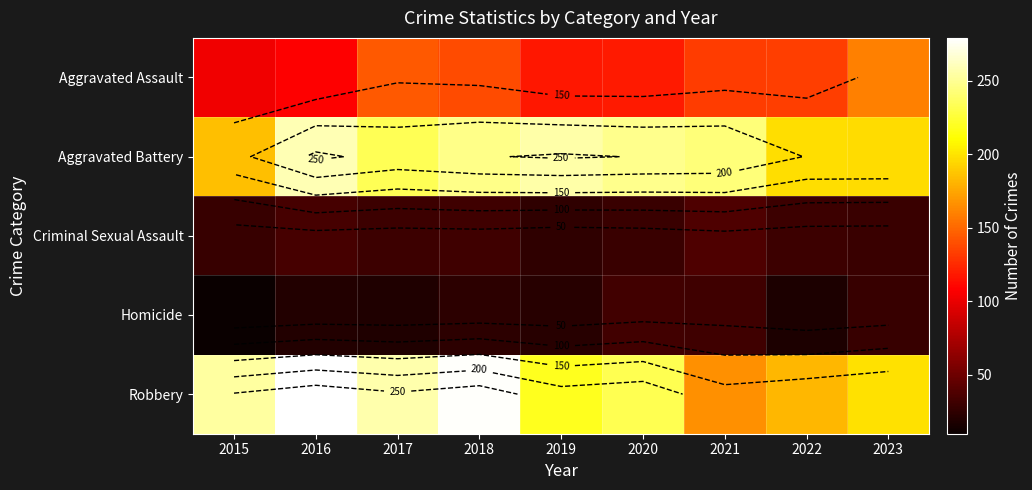

True or false: Aggravated Battery has a value of 233 at 2017.

True